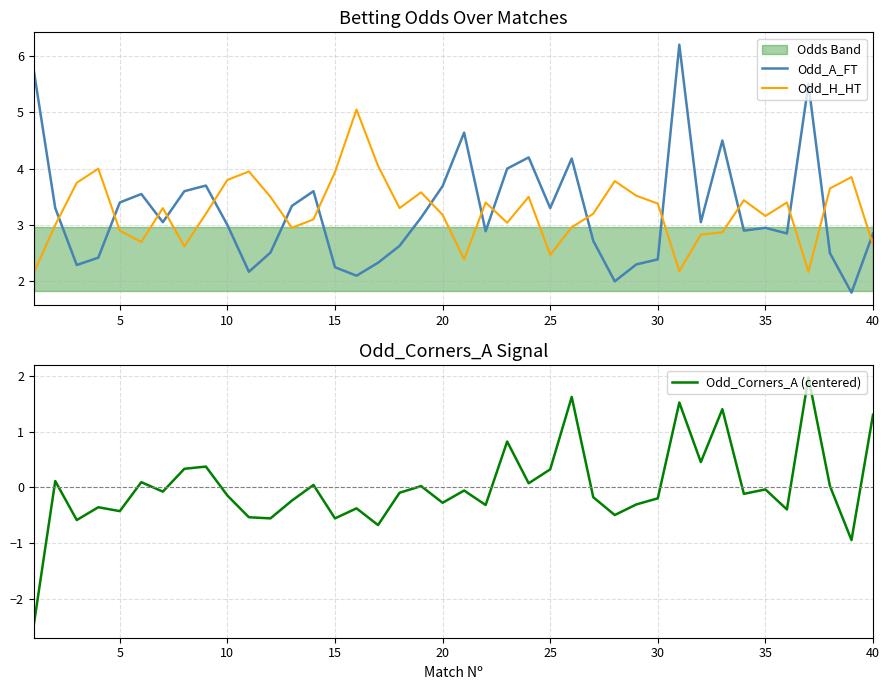

What is the greatest value displayed?

6.2